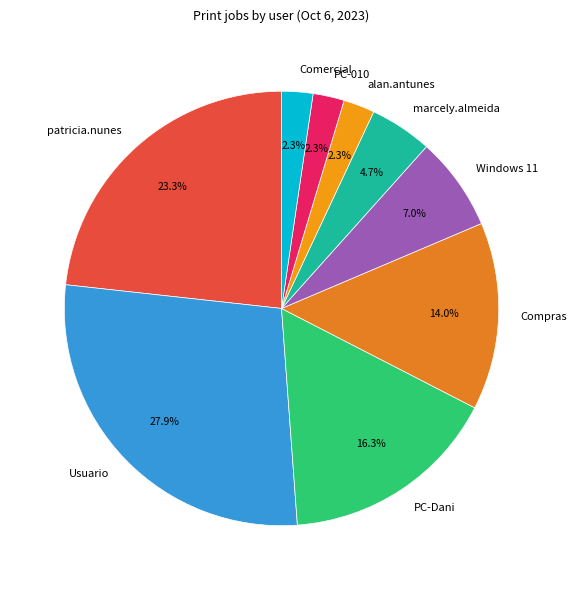

How many segments does this pie chart have?

9